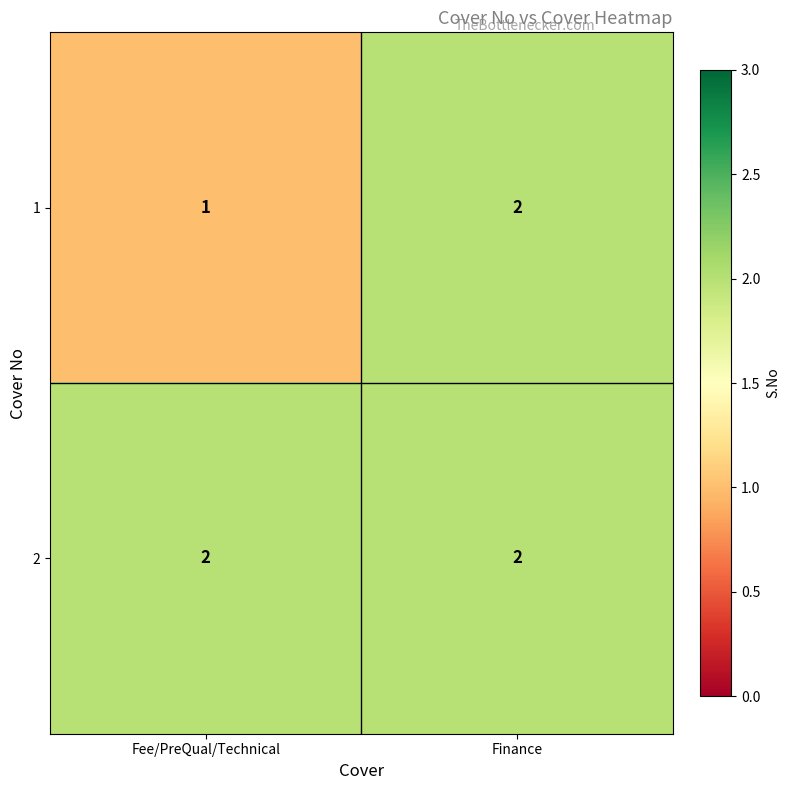

Between Fee/PreQual/Technical and Finance, which series saw the biggest shift?

1